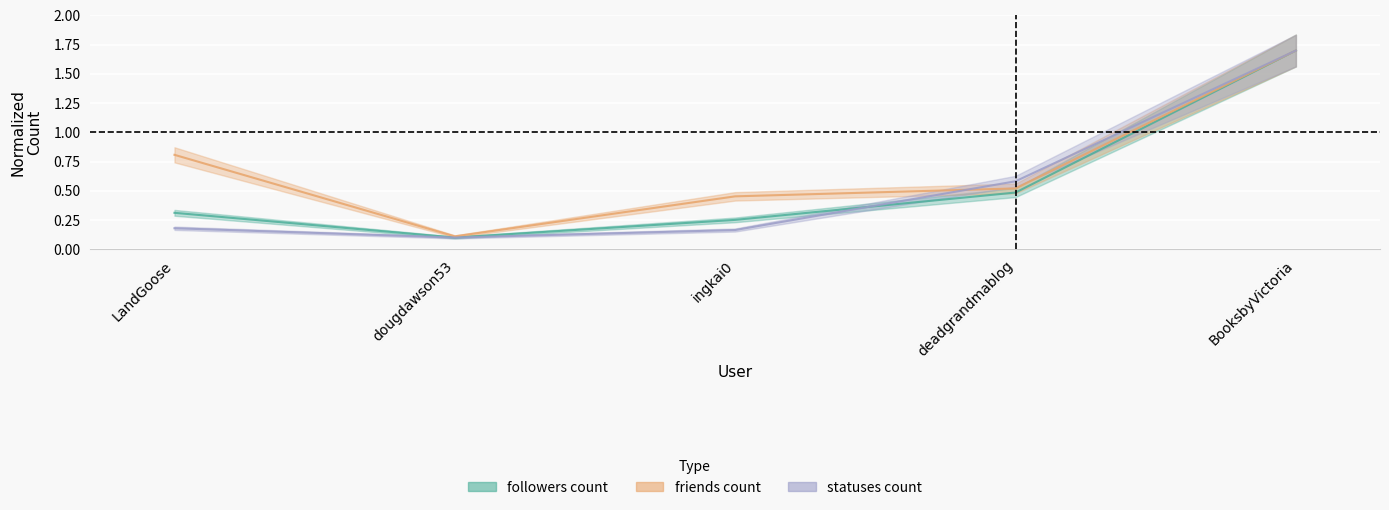

What is the maximum value shown in the chart?

1.7